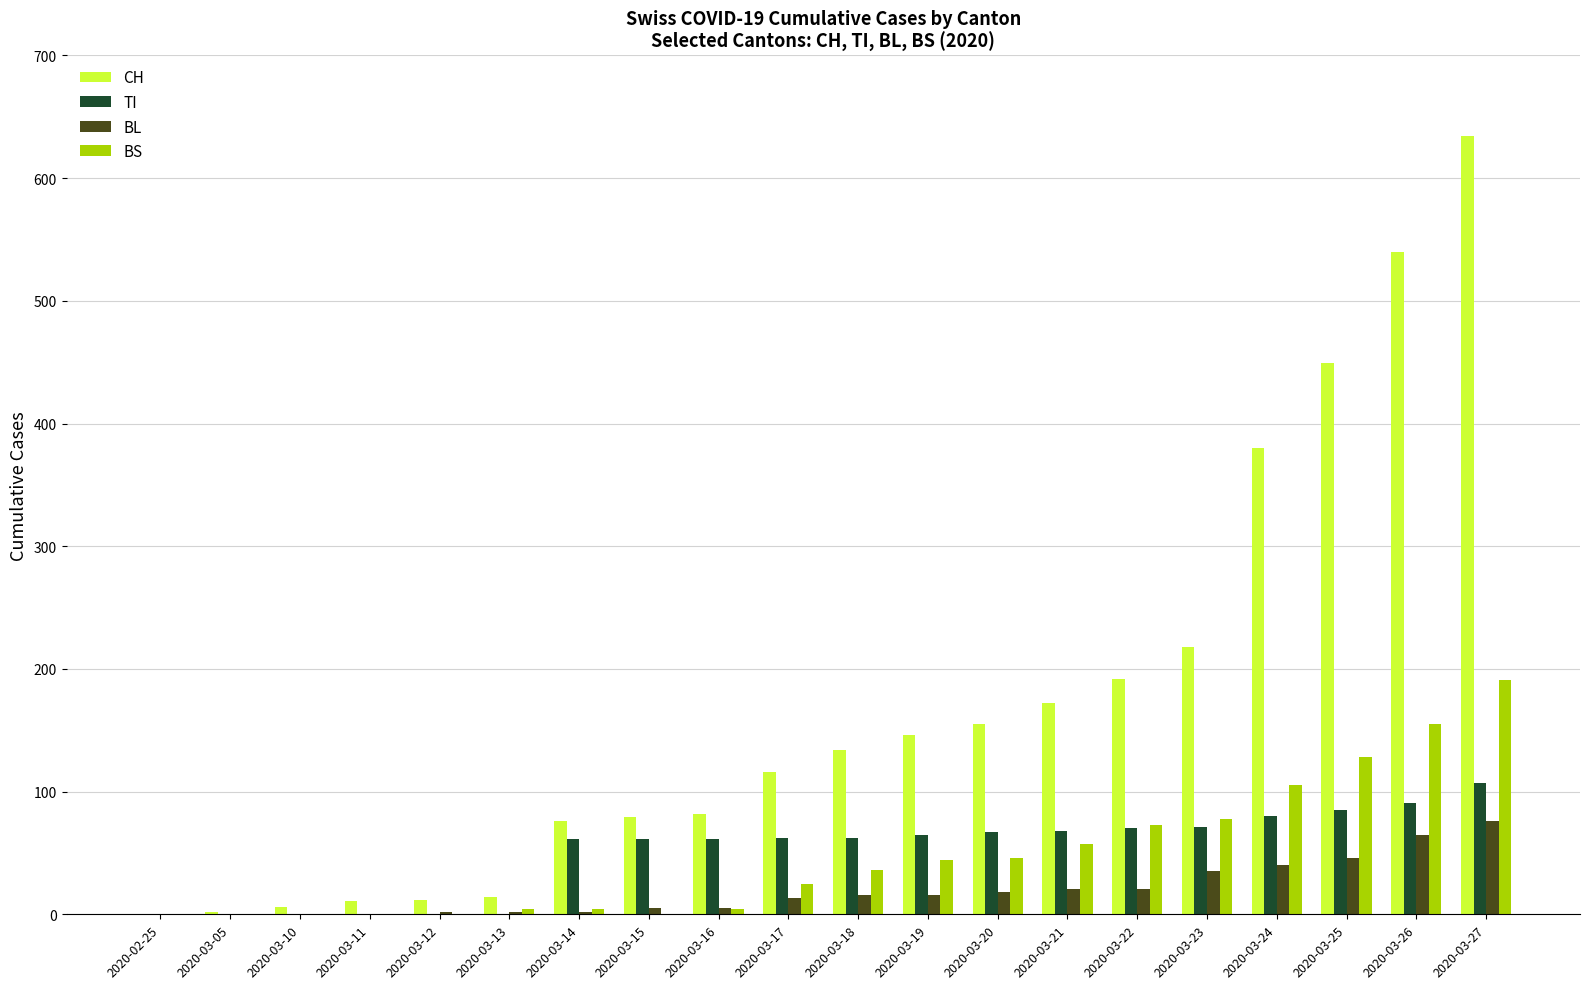

What is the spread (max minus min) of values at 2020-03-27?

558